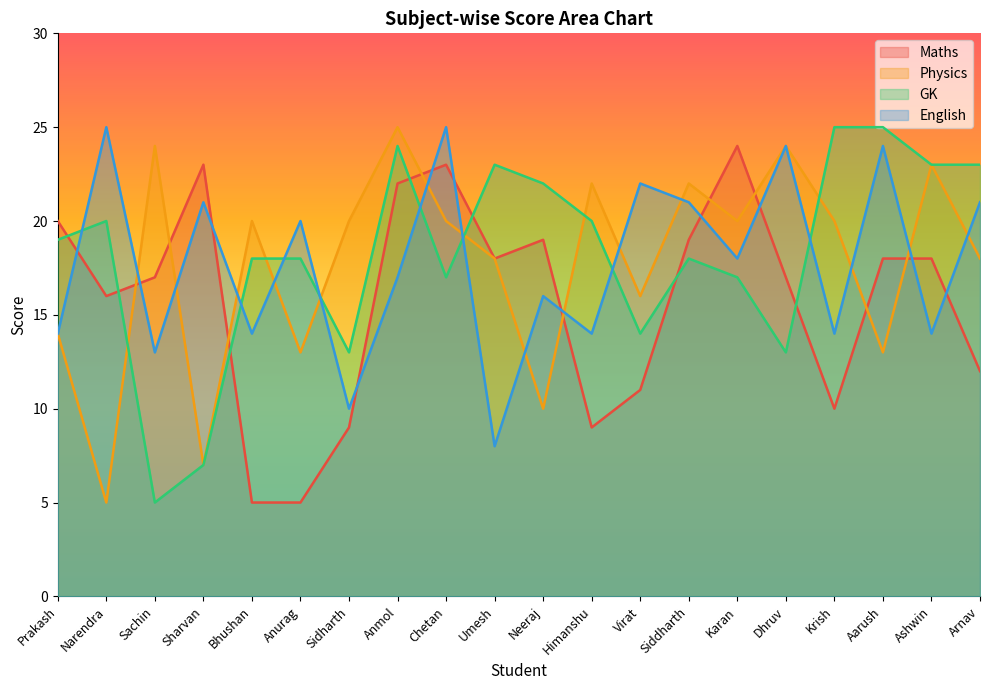

Between Sharvan and Neeraj, which series saw the biggest shift?

GK